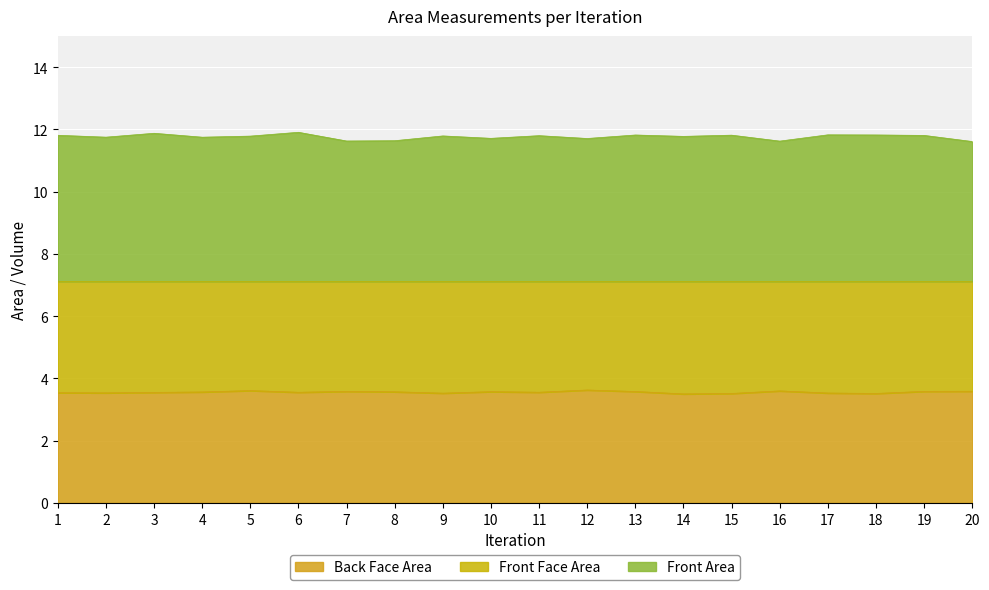

What is the total value across all series at 19?

11.8